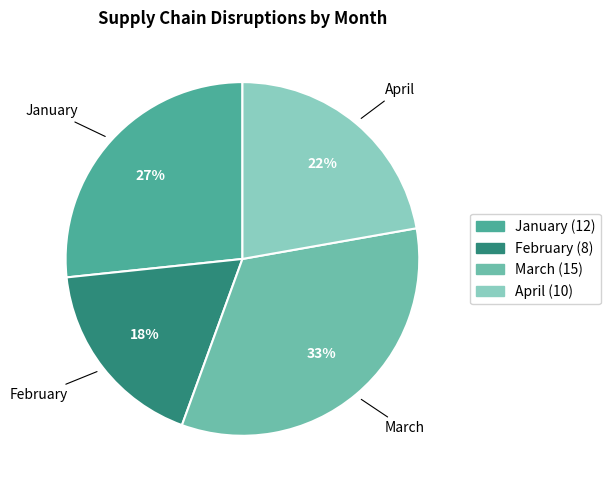

Which slice is the largest?

March